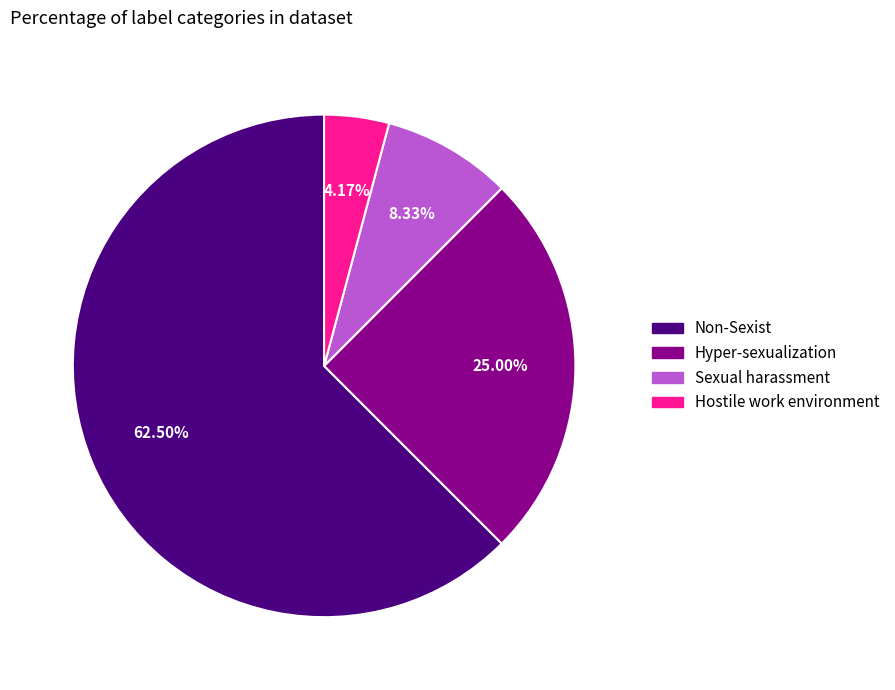

Does any single category account for the majority?

Yes